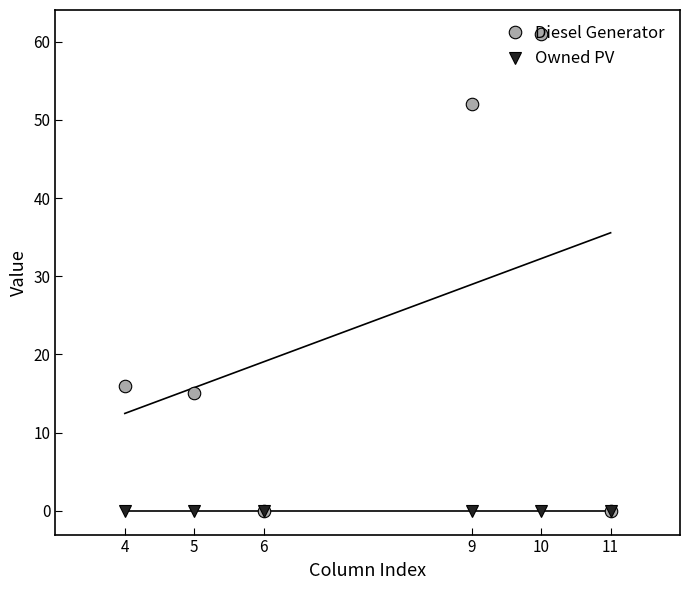

Rank the series by their maximum value, from highest to lowest.

Diesel Generator, Owned PV